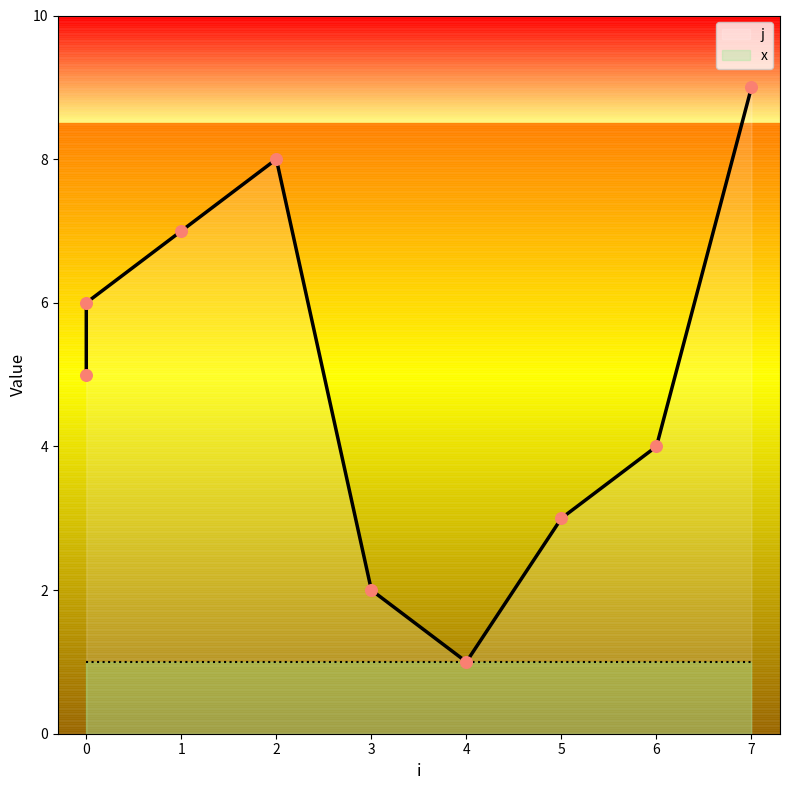

What is the ratio of the value at 1 to the value at 6?

1.8